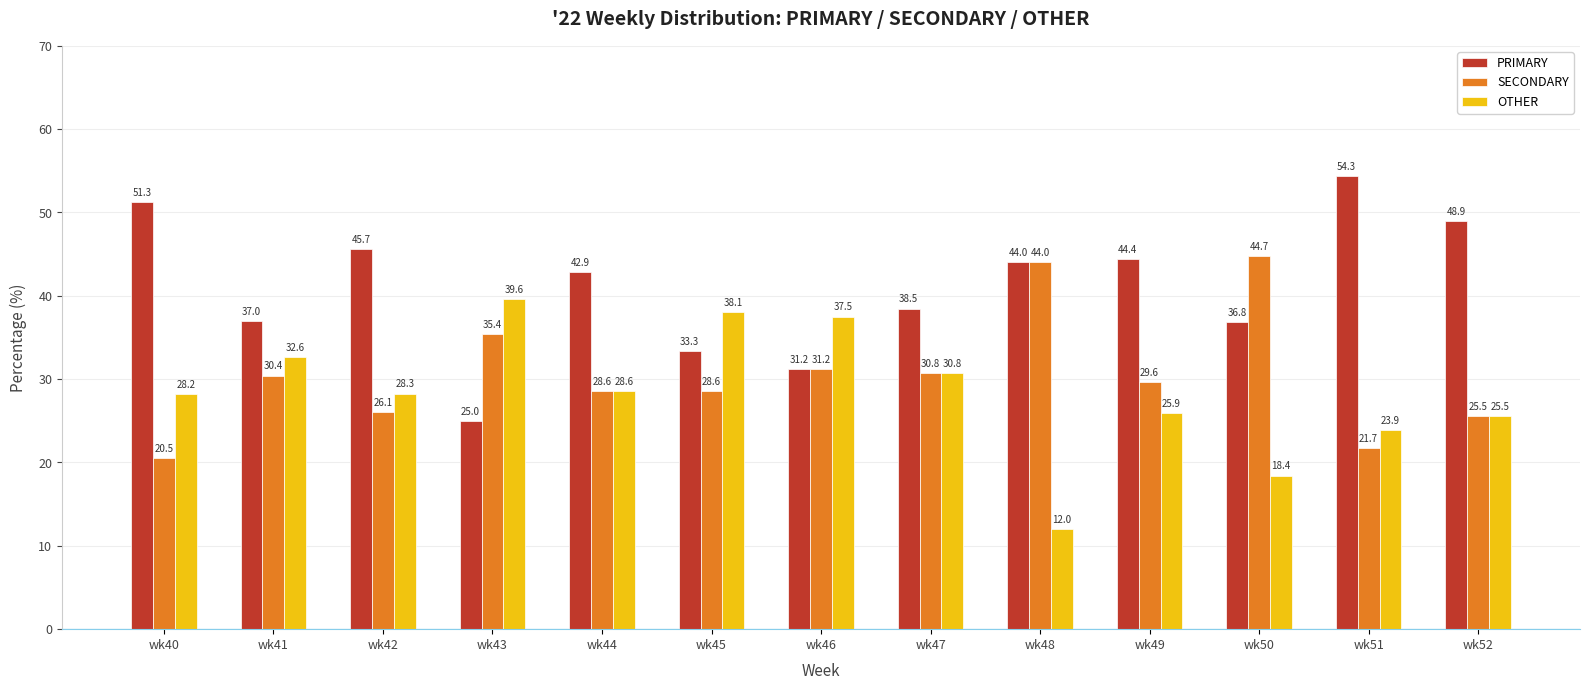

The PRIMARY series shows 13.3 at wk43. True or false?

False